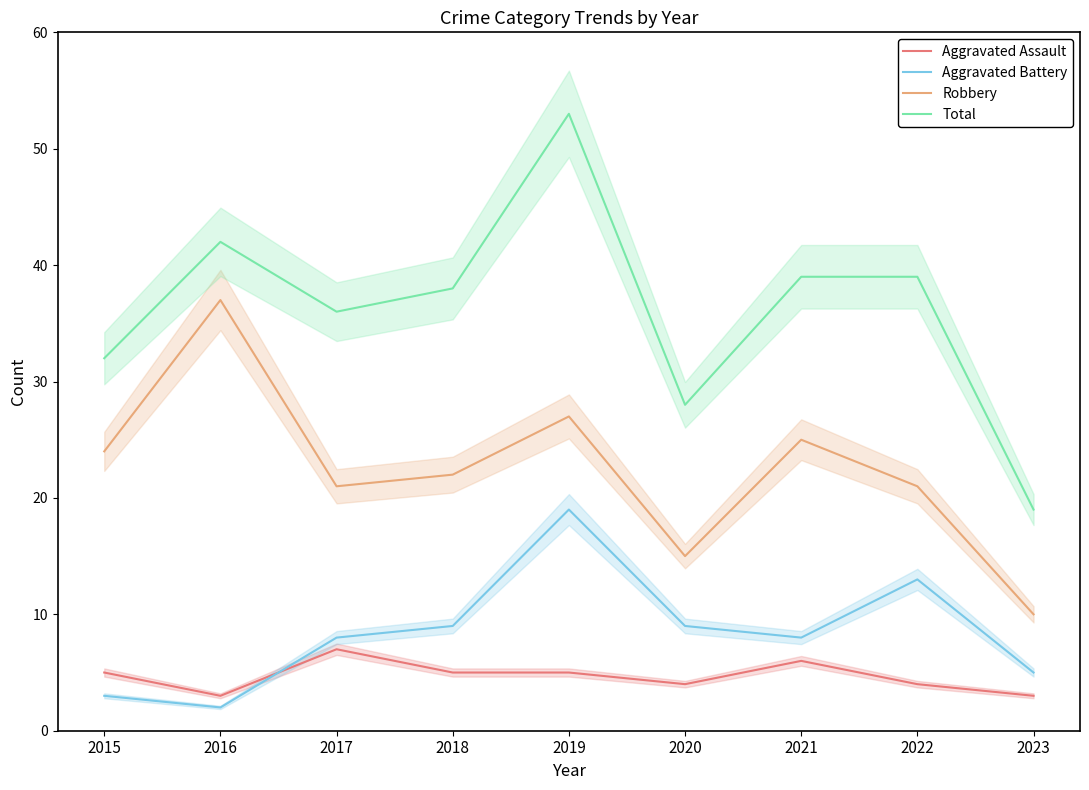

True or false: Total and Aggravated Assault intersect in this chart.

False